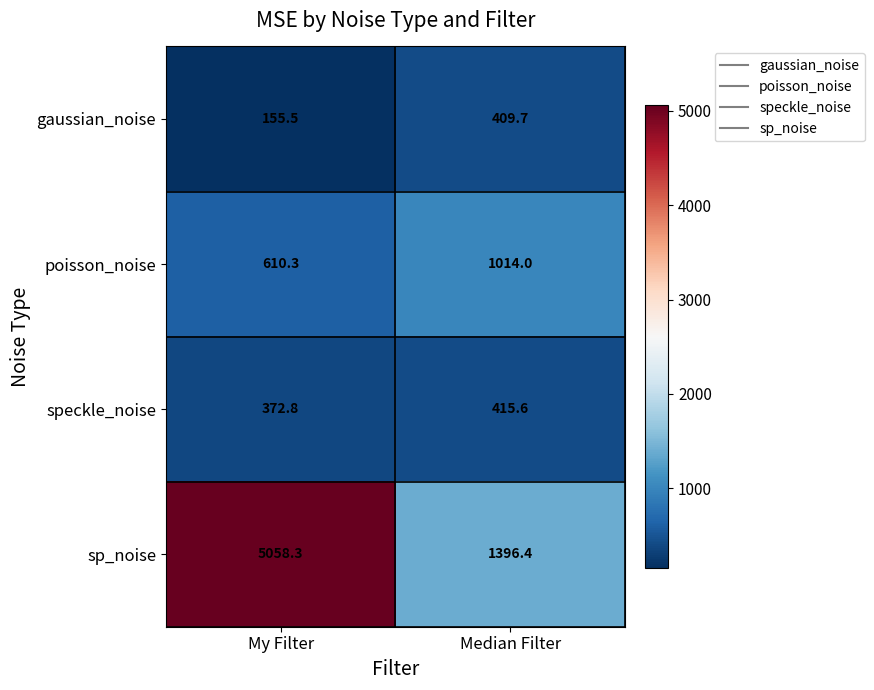

Reading left to right, what are all the values shown in this chart?

gaussian_noise: 155.5	409.7
poisson_noise: 610.3	1014.0
speckle_noise: 372.8	415.6
sp_noise: 5058.3	1396.4